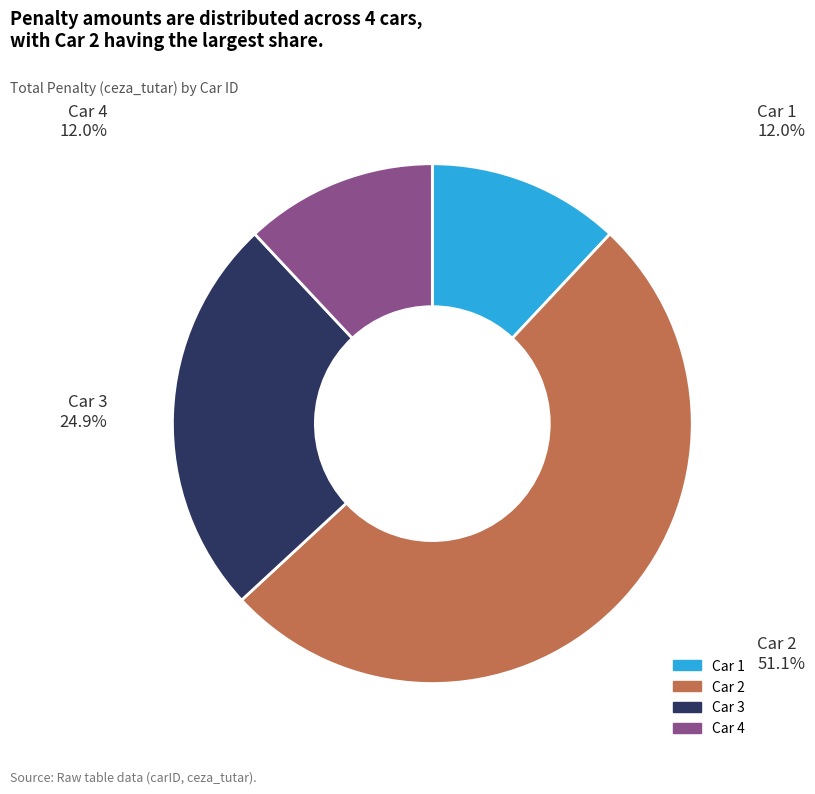

Is there any slice that represents more than half of the pie?

Yes